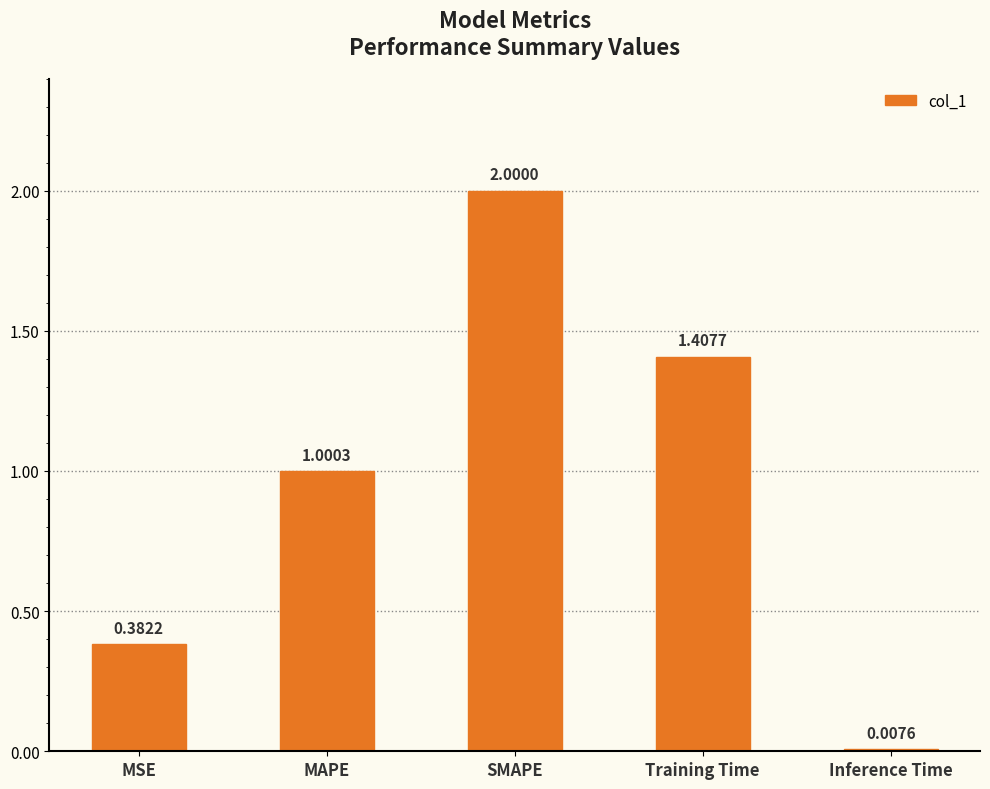

At which label is the value closest to 1?

MAPE